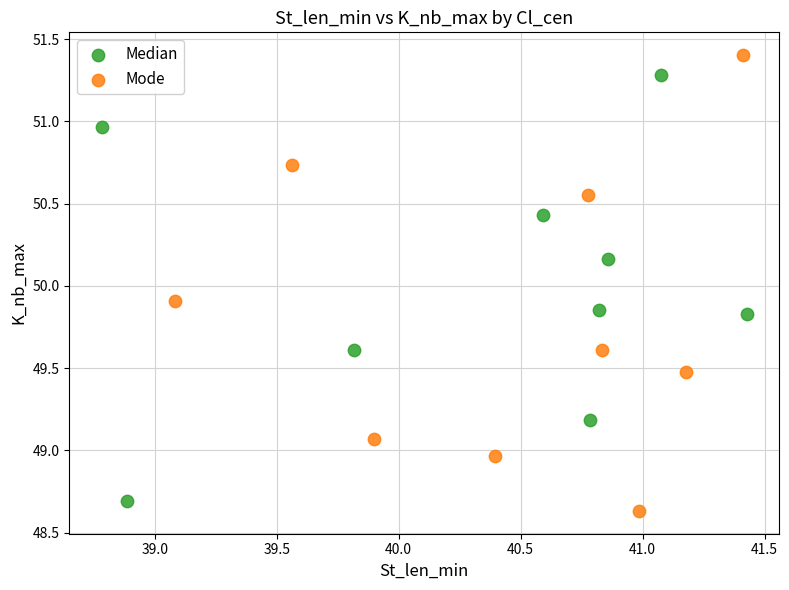

Which series reaches the maximum Y coordinate?

Mode